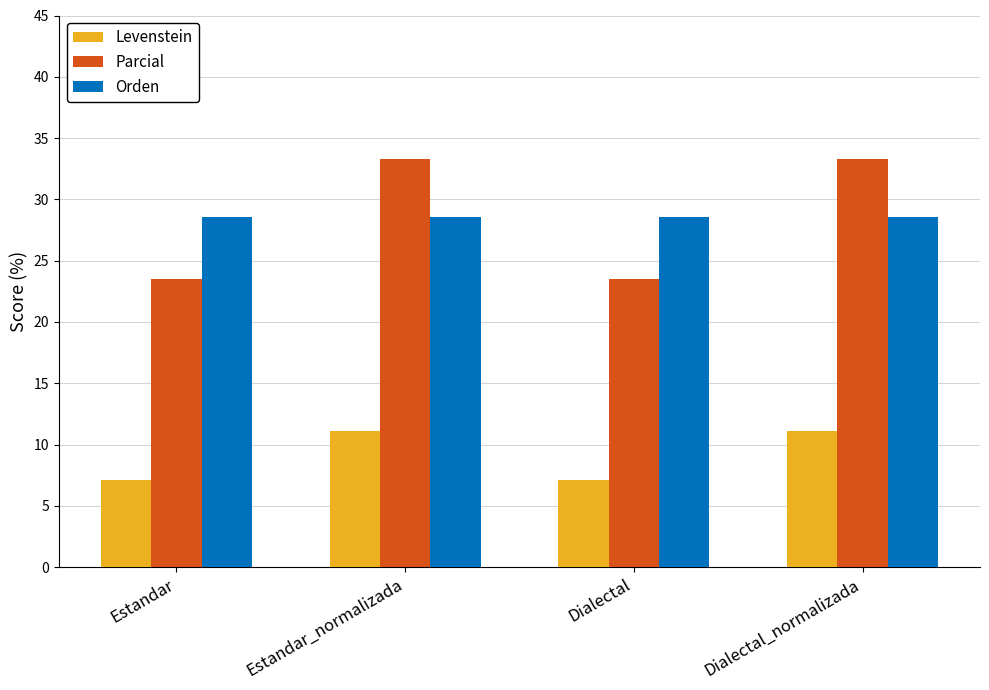

What is the label of the 2nd bar from the left?

Estandar_normalizada